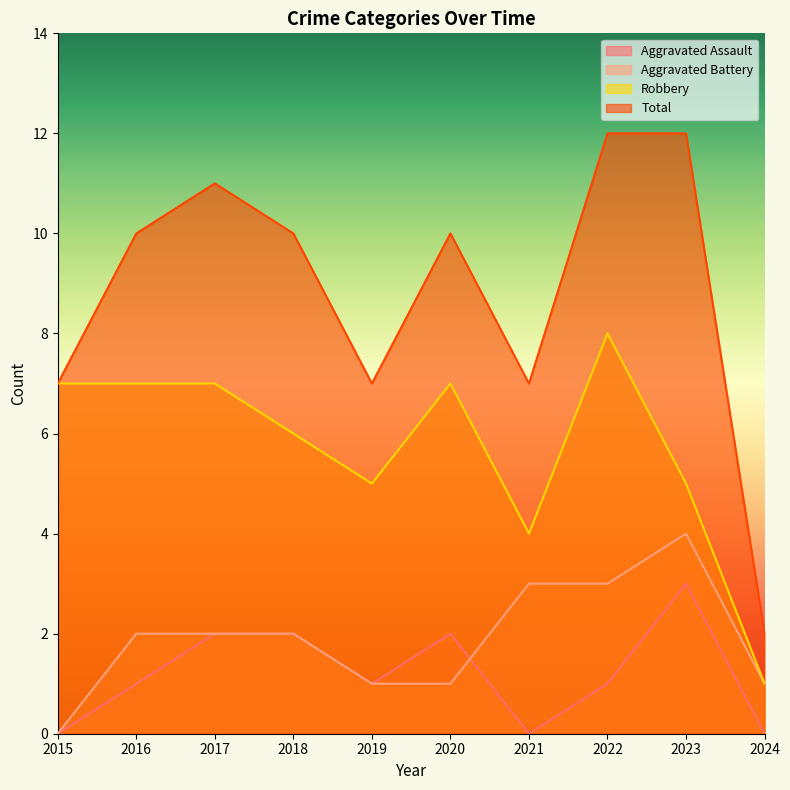

Rank the series at 2023 from lowest to highest value.

Aggravated Assault, Aggravated Battery, Robbery, Total